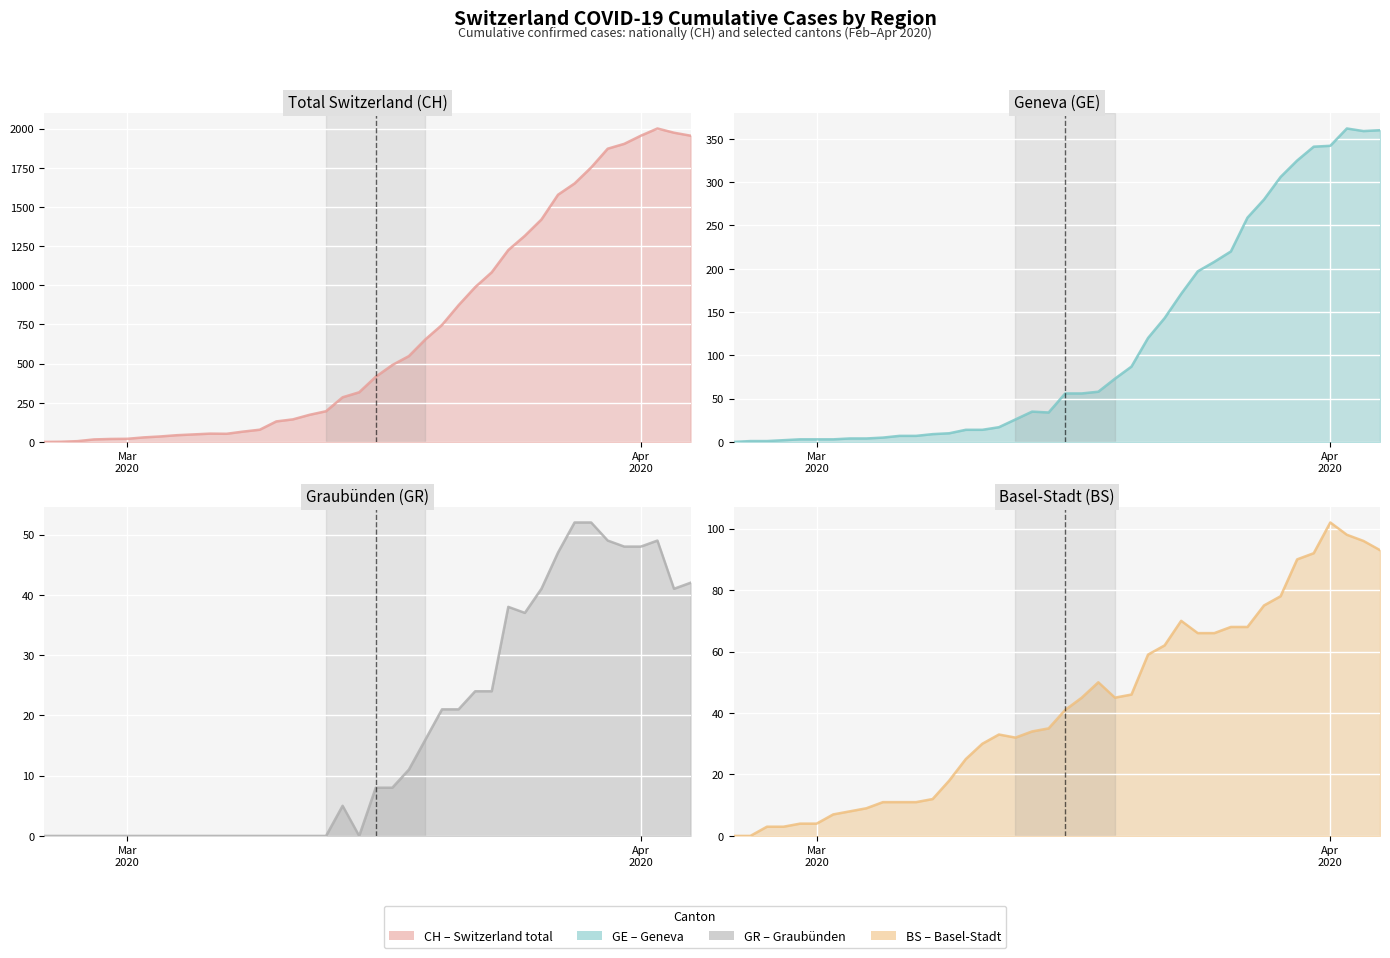

Reading right to left, list all the values displayed in this chart.

CH line: 1955	1974	2001	1955	1903	1872	1752	1650	1578	1420	1316	1225	1083	988	873	747	655	548	491	416	317	285	196	173	144	131	78	66	52	53	48	43	35	29	20	19	16	5	1	0
GE line: 360	359	362	342	341	325	306	280	259	220	208	197	171	143	120	87	73	58	56	56	34	35	26	17	14	14	10	9	7	7	5	4	4	3	3	3	2	1	1	0
GR line: 42	41	49	48	48	49	52	52	47	41	37	38	24	24	21	21	16	11	8	8	0	5	0	0	0	0	0	0	0	0	0	0	0	0	0	0	0	0	0	0
BS line: 93	96	98	102	92	90	78	75	68	68	66	66	70	62	59	46	45	50	45	41	35	34	32	33	30	25	18	12	11	11	11	9	8	7	4	4	3	3	0	0